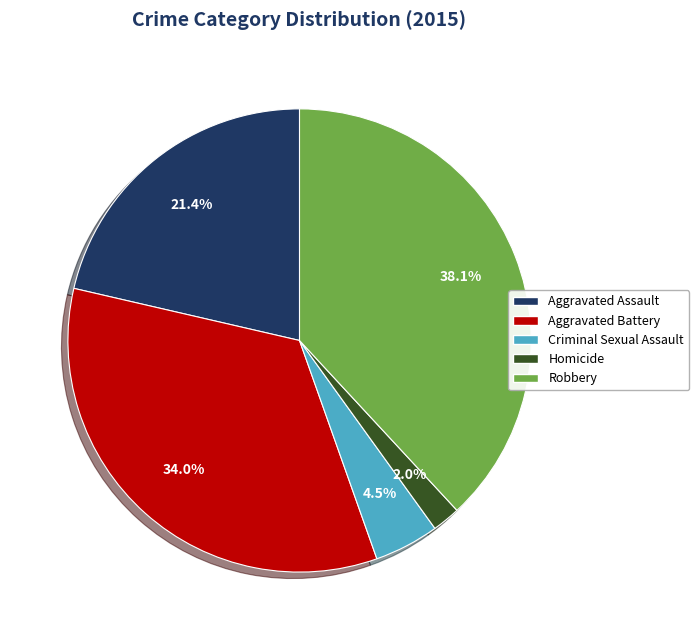

Which has a higher value, Aggravated Battery or Homicide?

Aggravated Battery